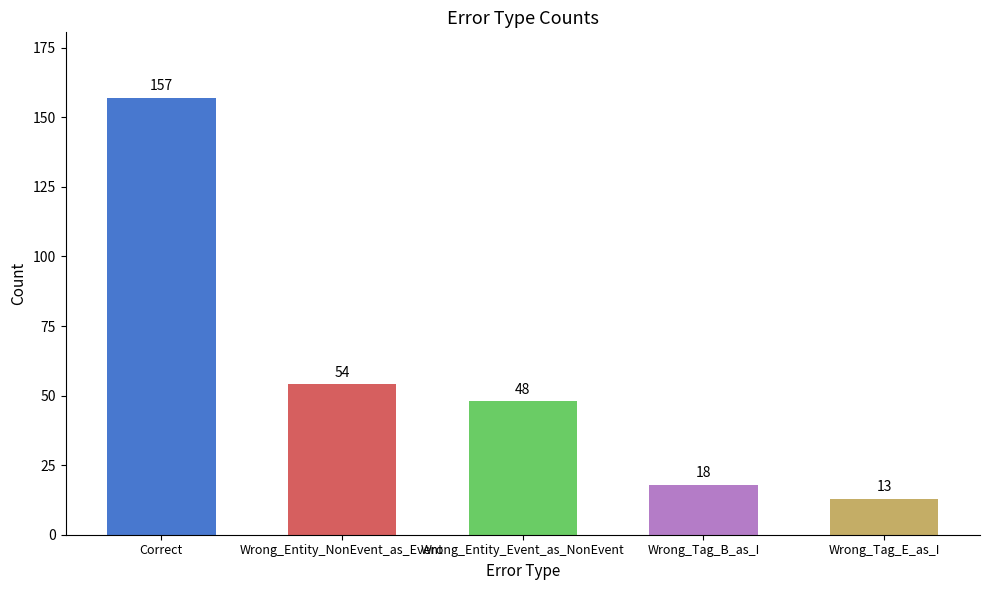

Rank the categories by value from highest to lowest.

Correct, Wrong_Entity_NonEvent_as_Event, Wrong_Entity_Event_as_NonEvent, Wrong_Tag_B_as_I, Wrong_Tag_E_as_I